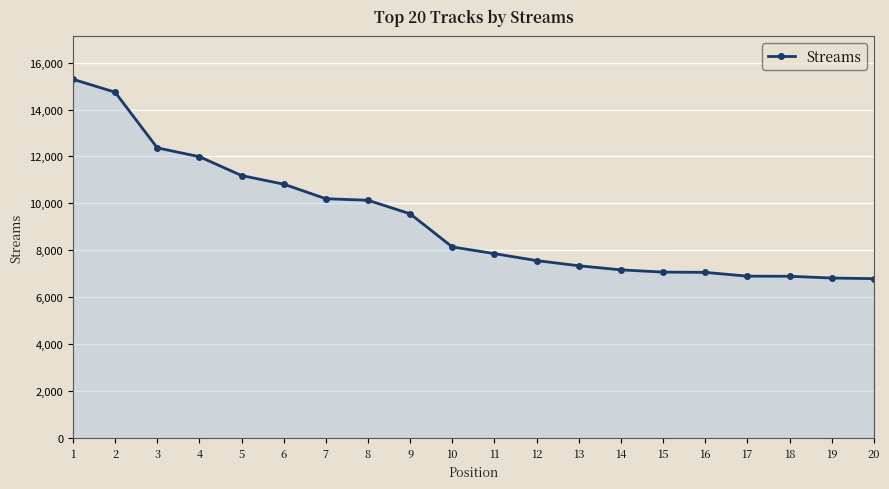

What is the value of the 11th point from the left?

7854